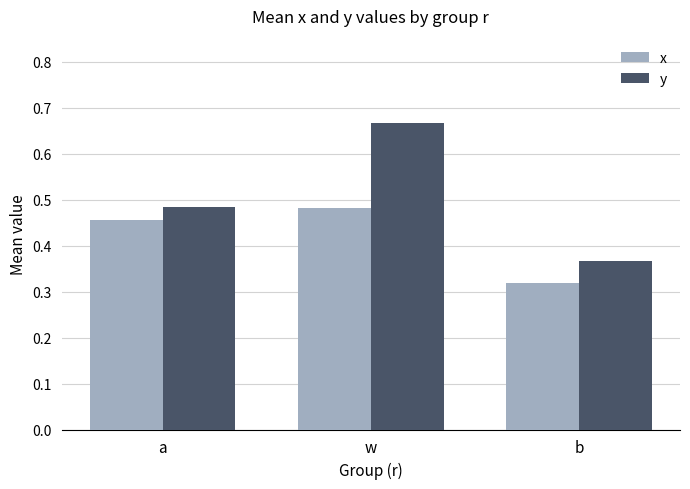

Which category has the highest value in the x series?

w